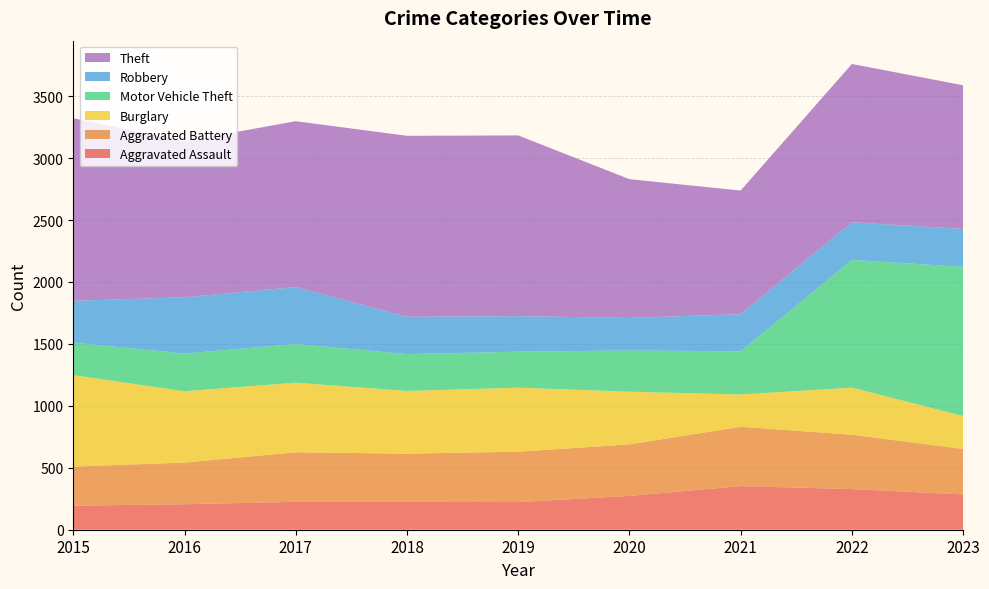

Reading left to right, what are all the values shown in this chart?

Aggravated Assault: 2015=194	2016=206	2017=225	2018=225	2019=223	2020=273	2021=352	2022=328	2023=285
Aggravated Battery: 2015=316	2016=336	2017=400	2018=389	2019=407	2020=416	2021=479	2022=439	2023=367
Burglary: 2015=738	2016=576	2017=562	2018=506	2019=517	2020=425	2021=261	2022=380	2023=266
Motor Vehicle Theft: 2015=263	2016=304	2017=312	2018=298	2019=290	2020=333	2021=348	2022=1031	2023=1204
Robbery: 2015=337	2016=454	2017=460	2018=301	2019=287	2020=263	2021=300	2022=304	2023=306
Theft: 2015=1474	2016=1259	2017=1339	2018=1461	2019=1459	2020=1120	2021=998	2022=1278	2023=1160